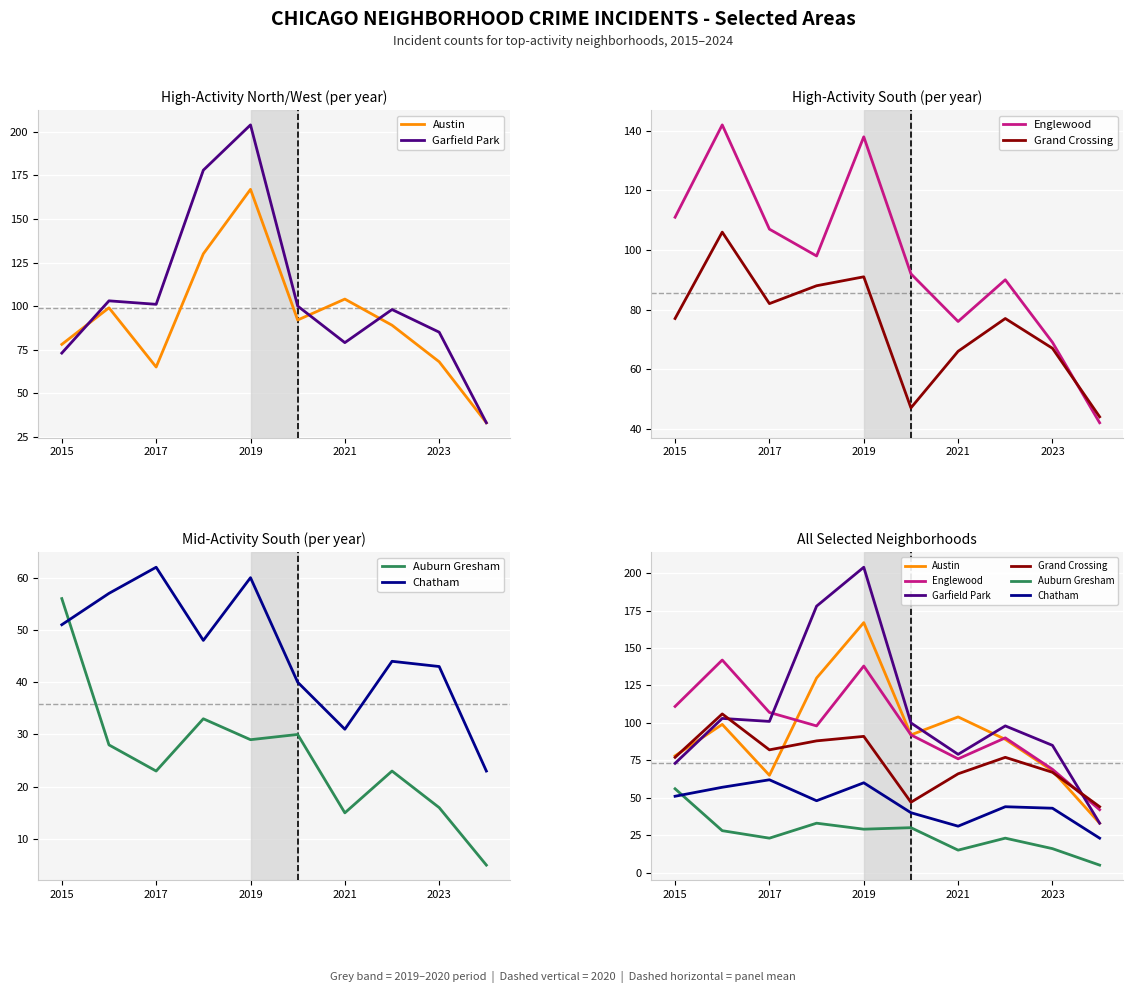

How many lines are shown in the chart?

6